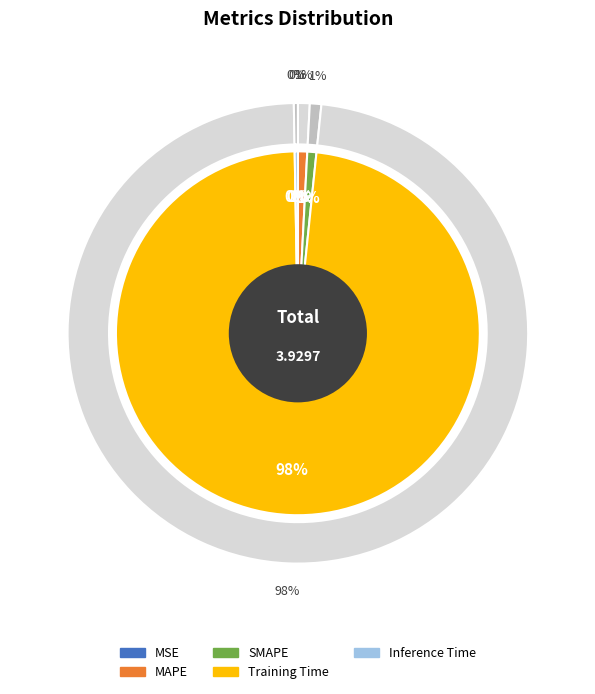

To the nearest percent, what is the average slice percentage?

20%